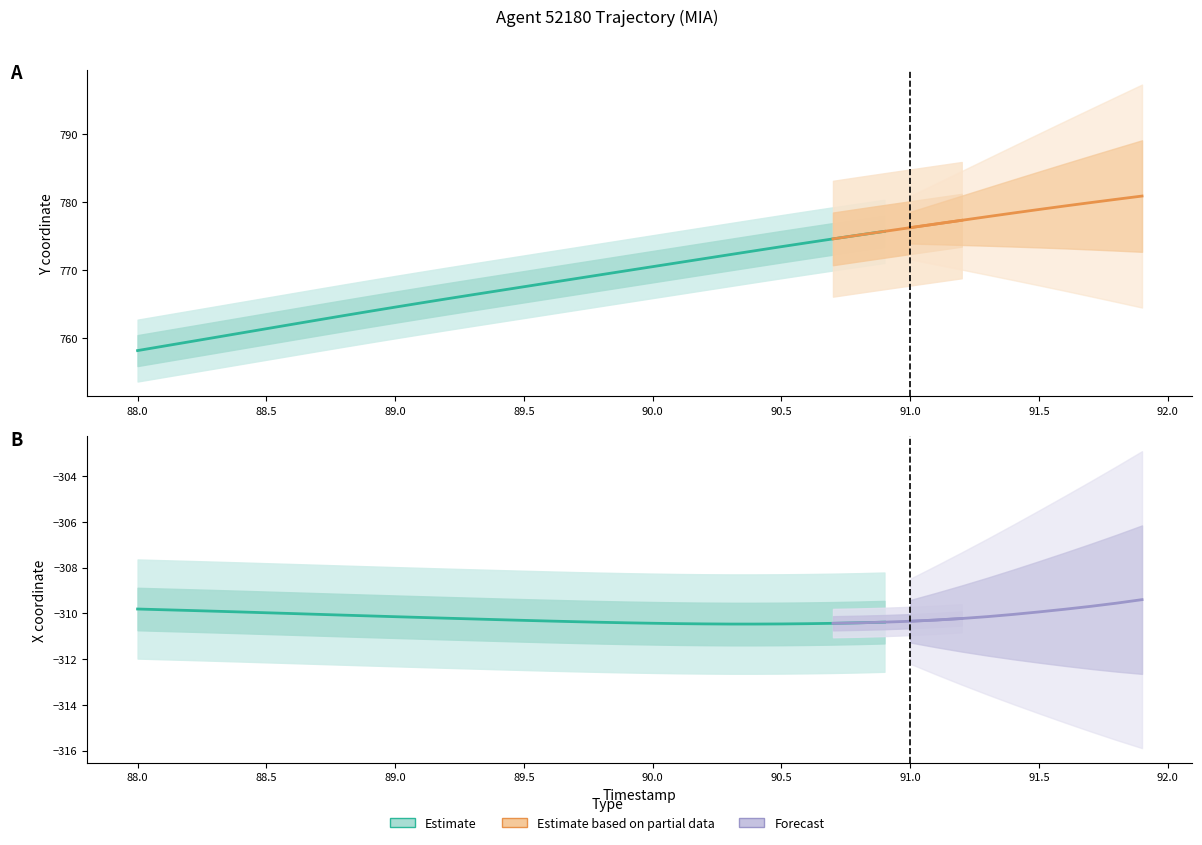

Is it true that X equals -176.7 at 89.3?

False